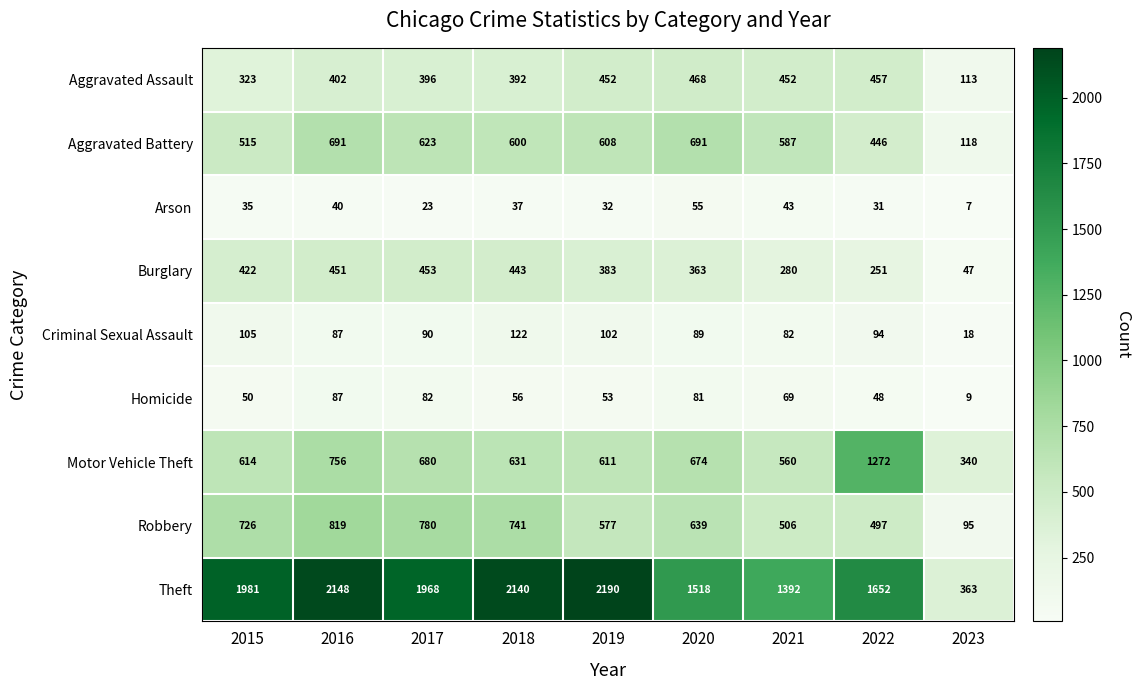

What is the smallest value displayed?

7